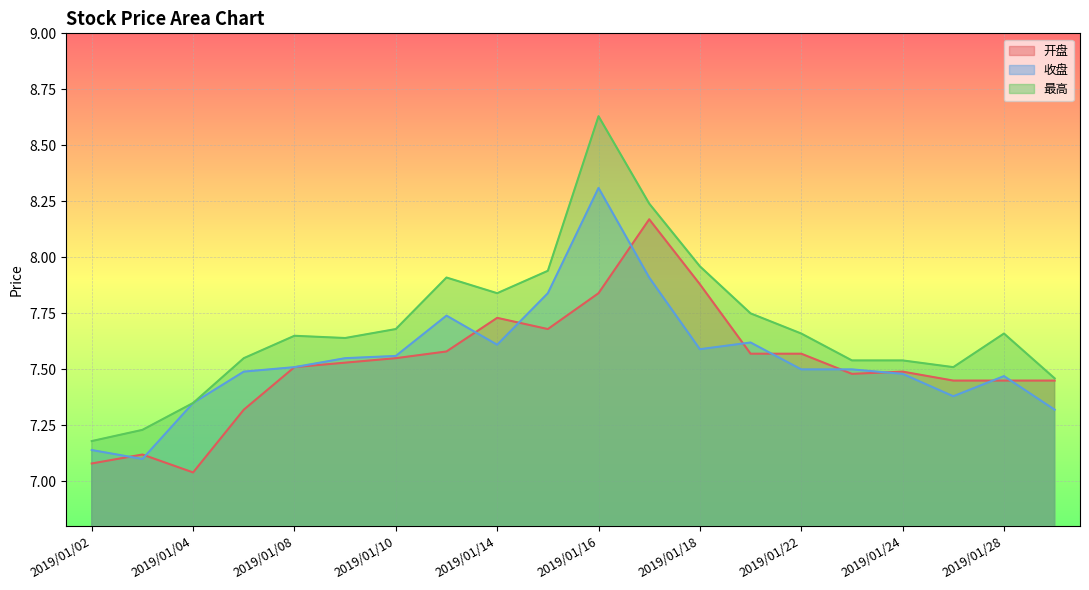

True or false: 开盘 and 收盘 intersect in this chart.

True